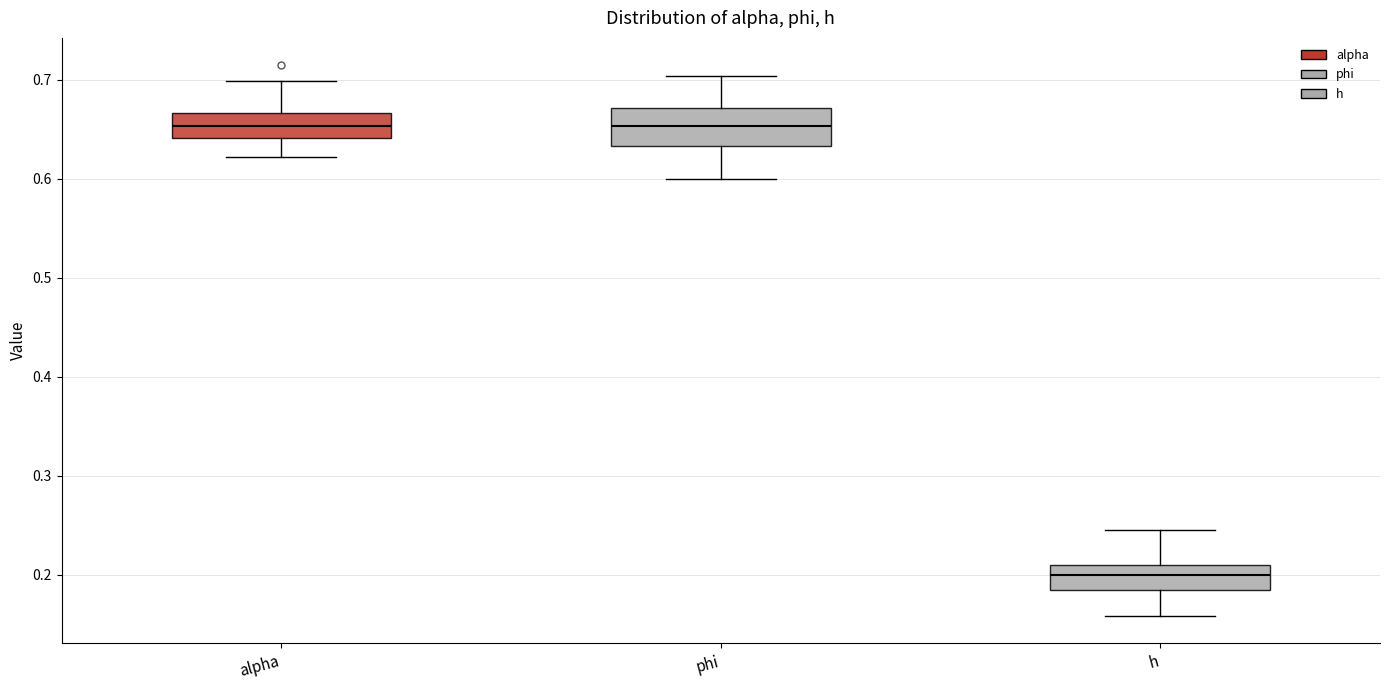

Reading left to right, read every box against the y-axis: the position of its median line, the range the box covers, and the ends of its whiskers. The values are not printed on the chart, so give them approximately, as read against the axis.

alpha: median 0.65, box 0.64 to 0.67, whiskers 0.62 to 0.70
phi: median 0.65, box 0.63 to 0.67, whiskers 0.60 to 0.70
h: median 0.20, box 0.18 to 0.21, whiskers 0.16 to 0.24